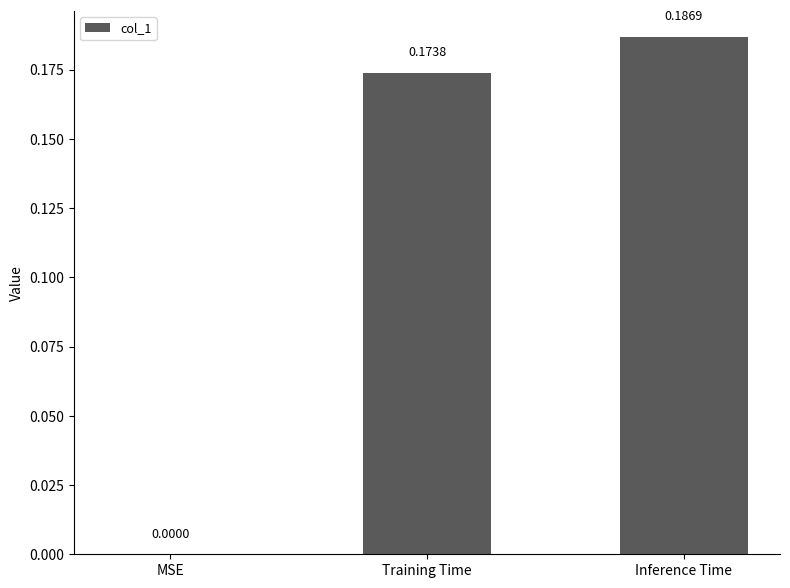

What is the sum of all values?

0.4